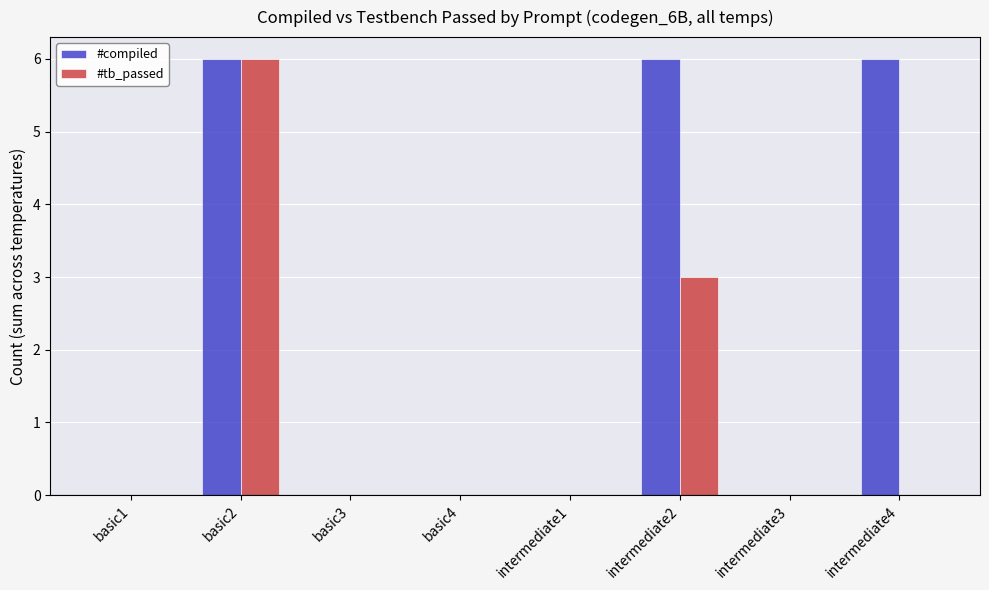

Which series has the largest total across all categories?

#compiled